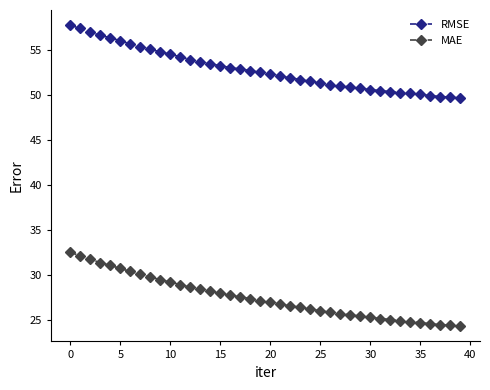

What are all the series names shown in the legend?

RMSE, MAE